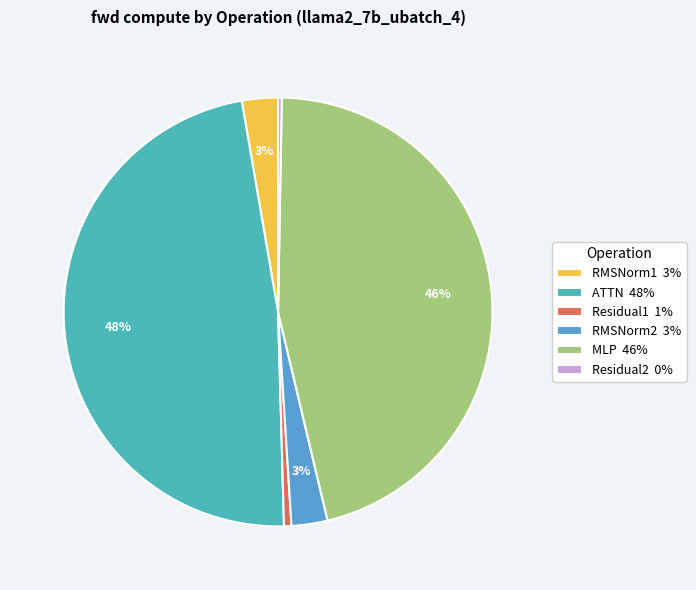

To the nearest percent, what is the average slice percentage?

17%